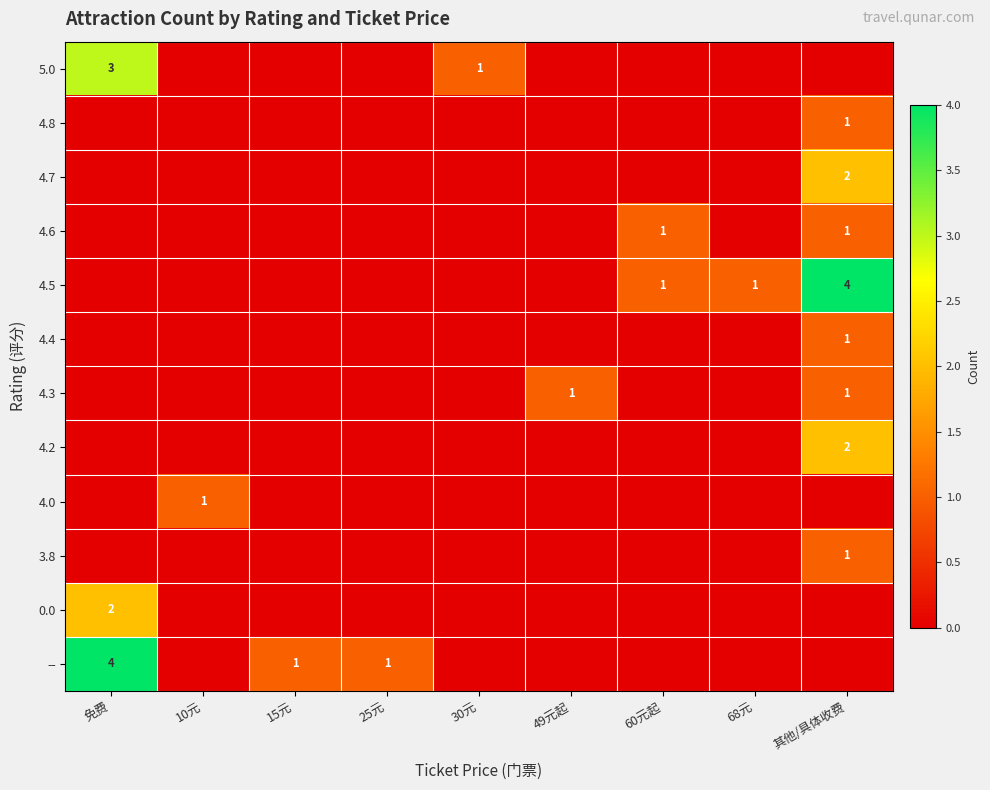

What is the difference between the highest and lowest values at 其他/具体收费?

4